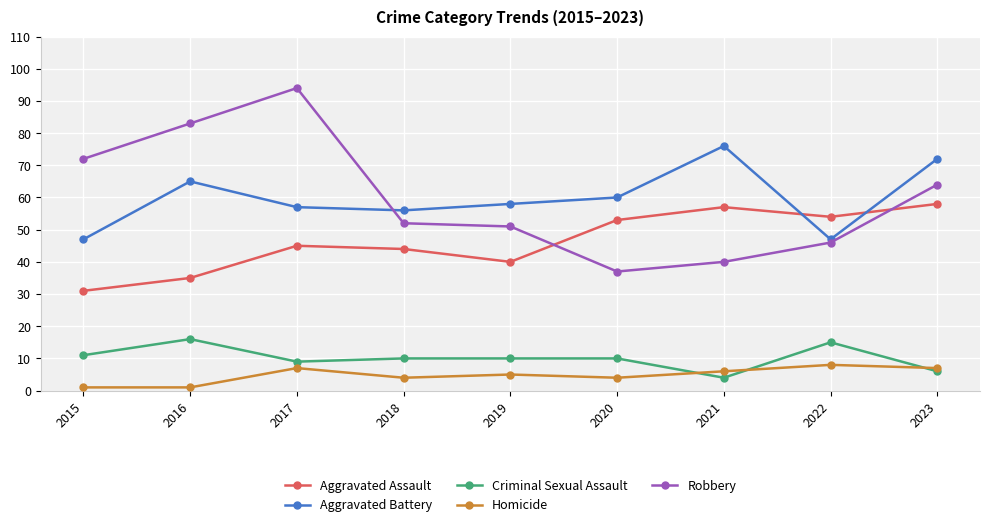

List the series in order of their peak value, highest first.

Robbery, Aggravated Battery, Aggravated Assault, Criminal Sexual Assault, Homicide